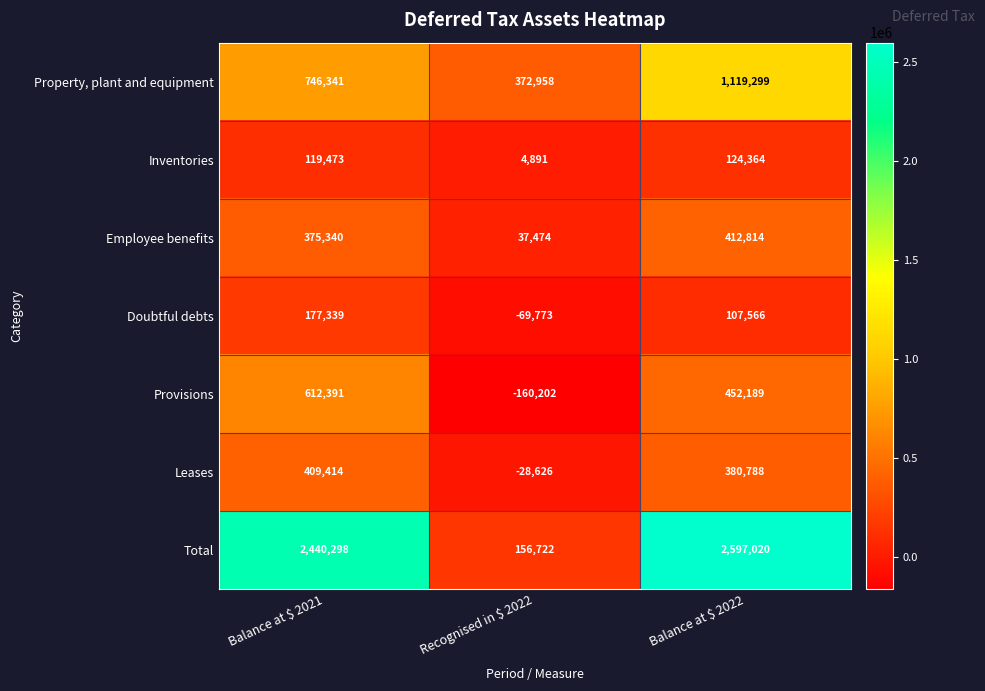

Which series changed the most between Balance at $ 2021 and Balance at $ 2022?

Property, plant and equipment